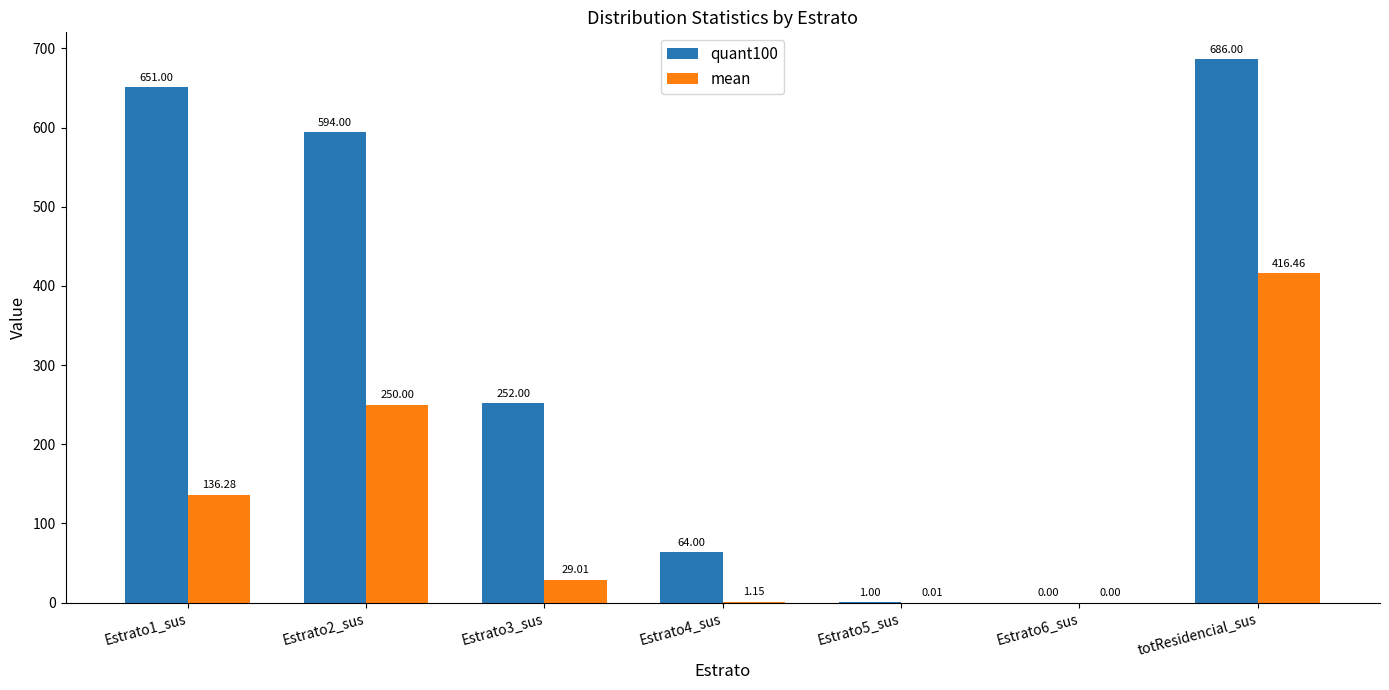

Between Estrato1_sus and Estrato6_sus, which series saw the biggest shift?

quant100